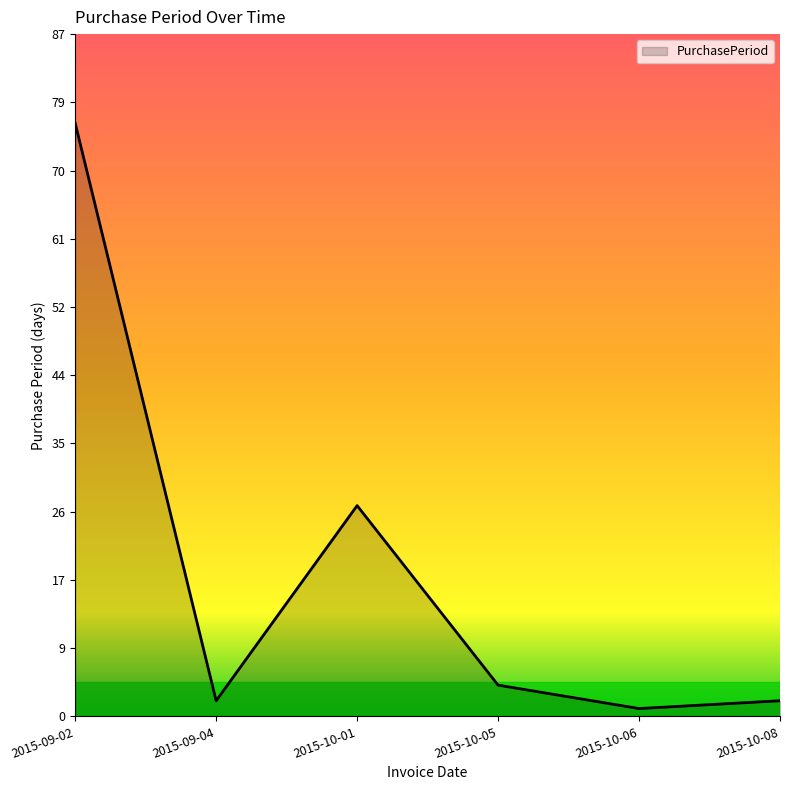

What is the sum of the values at 2015-10-05 and 2015-09-02?

80